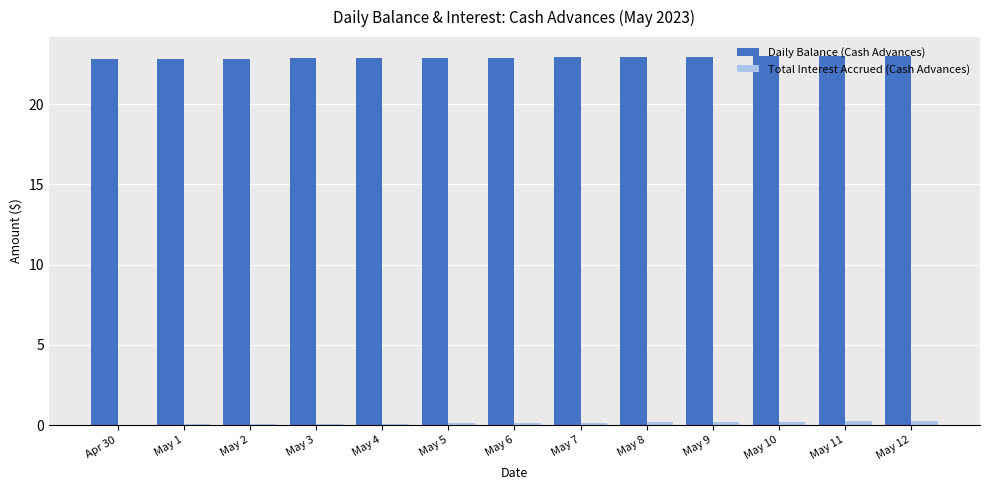

What is the total value across all series at May 3?

22.9